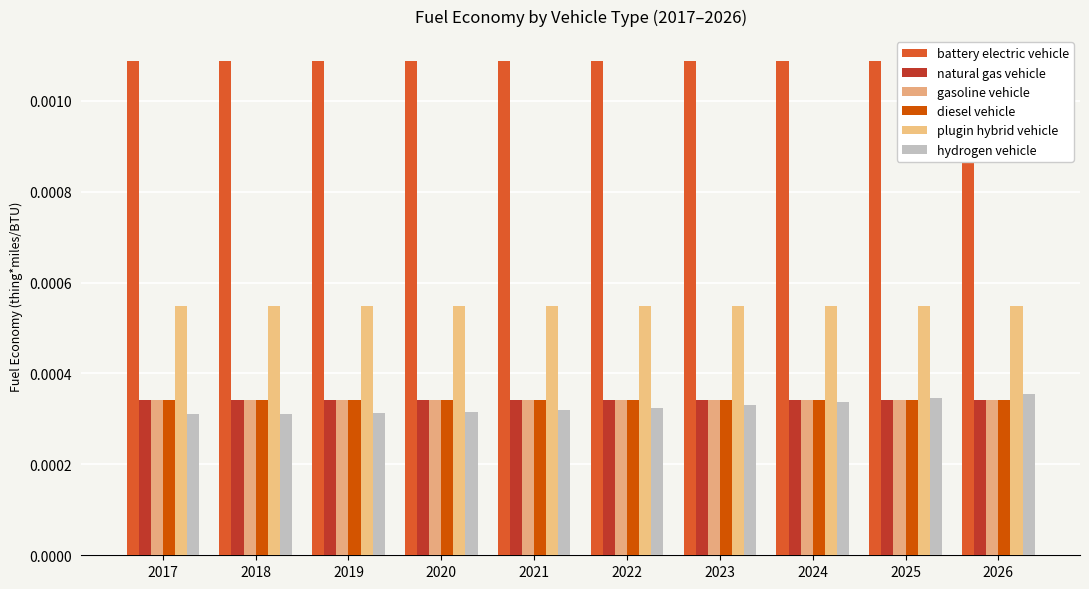

Rank the series at 2022 from lowest to highest value.

hydrogen vehicle, natural gas vehicle, gasoline vehicle, diesel vehicle, plugin hybrid vehicle, battery electric vehicle